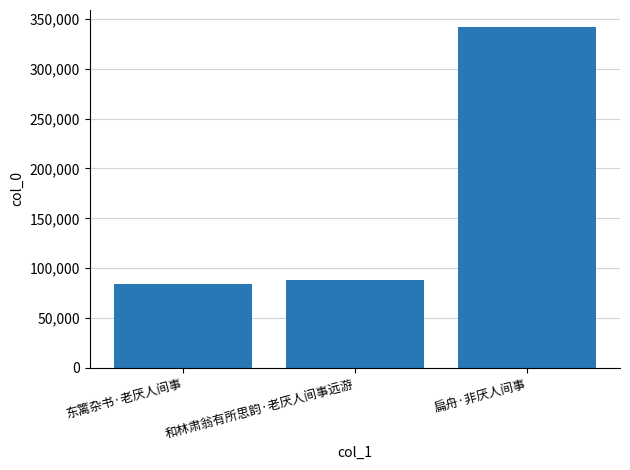

What is the sum of the values at 和林肃翁有所思韵·老厌人间事远游 and 扁舟·非厌人间事?

430009